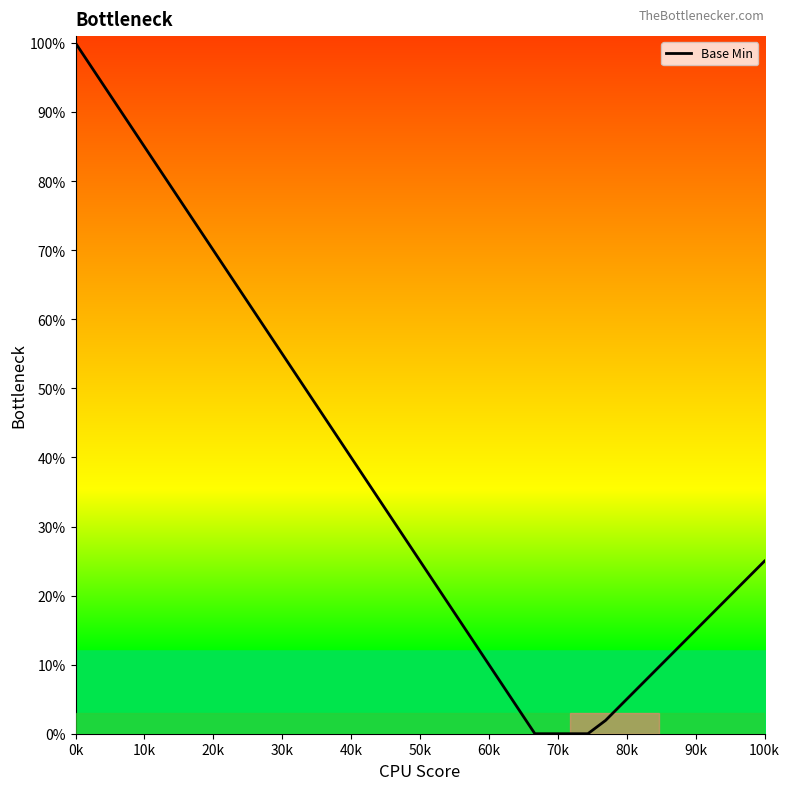

What is the difference between the maximum and minimum values?

100.0